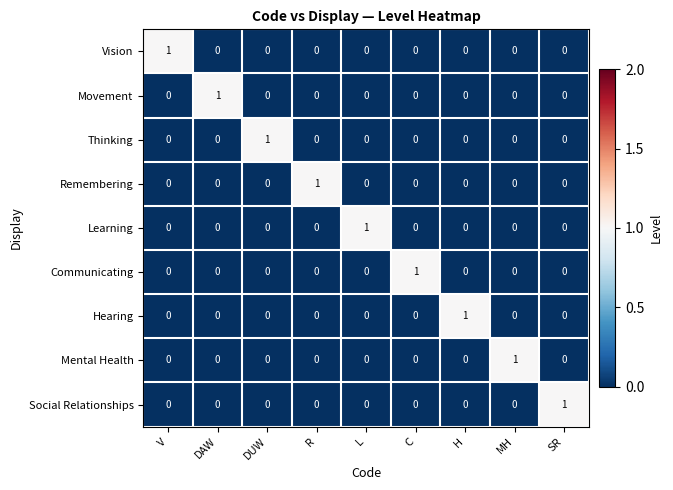

Count the number of categories in the chart.

9